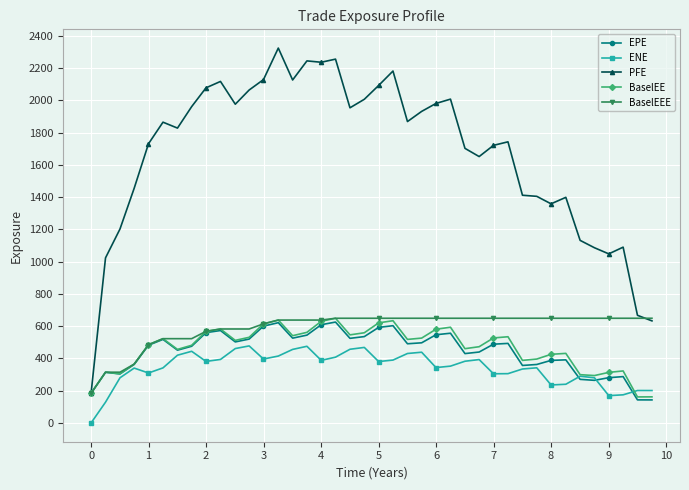

What is the value of the BaselEEE point at the 28th from the left?

649.1